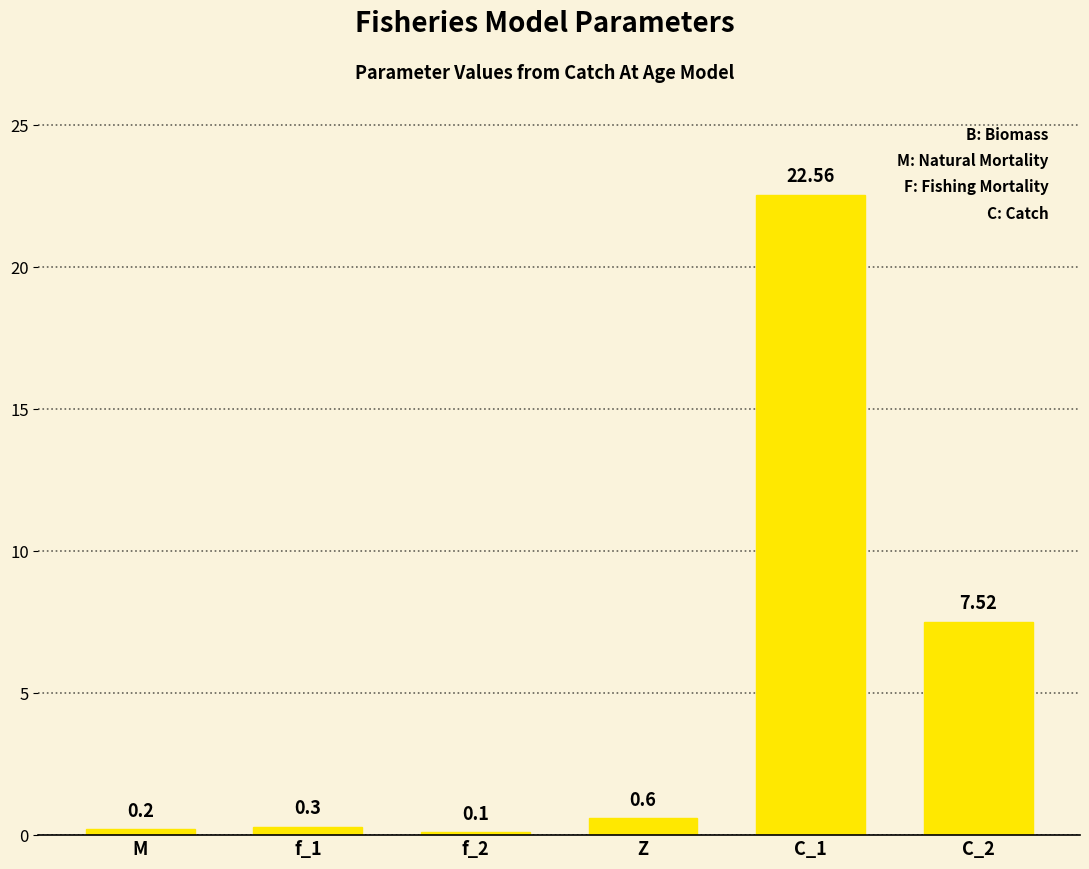

What position from the left is C_1?

5